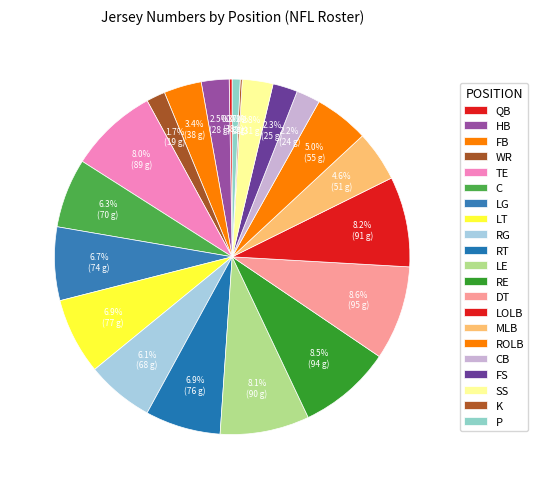

How many slices are in this pie chart?

21